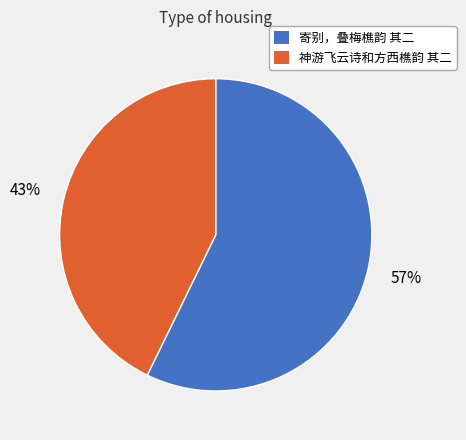

Which category has the biggest portion of the pie?

寄别，叠梅樵韵 其二